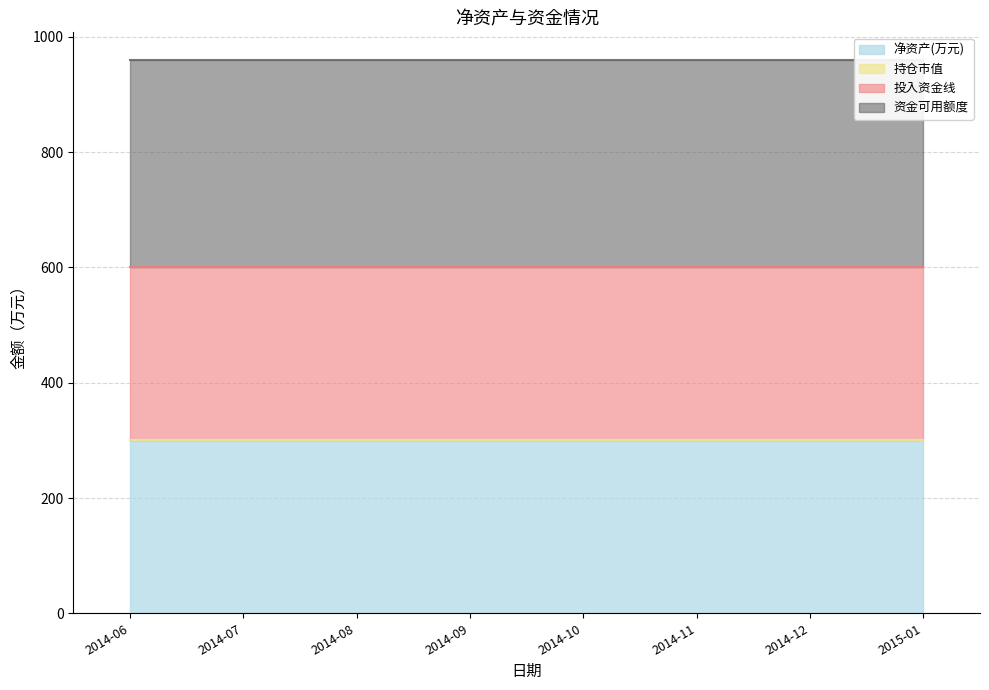

The value of 资金可用额度 at 2014-11 is 360. True or false?

True